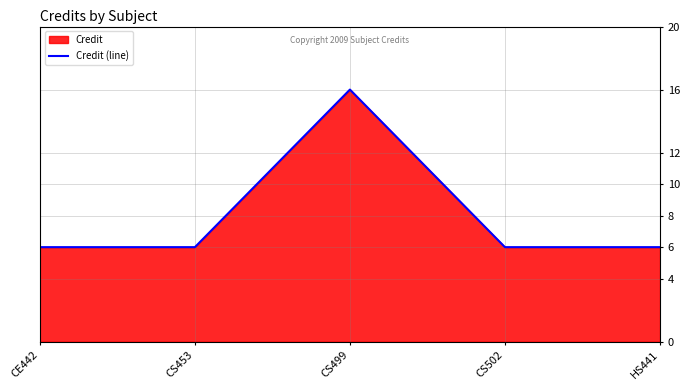

What is the label of the 2nd point from the left?

CS453